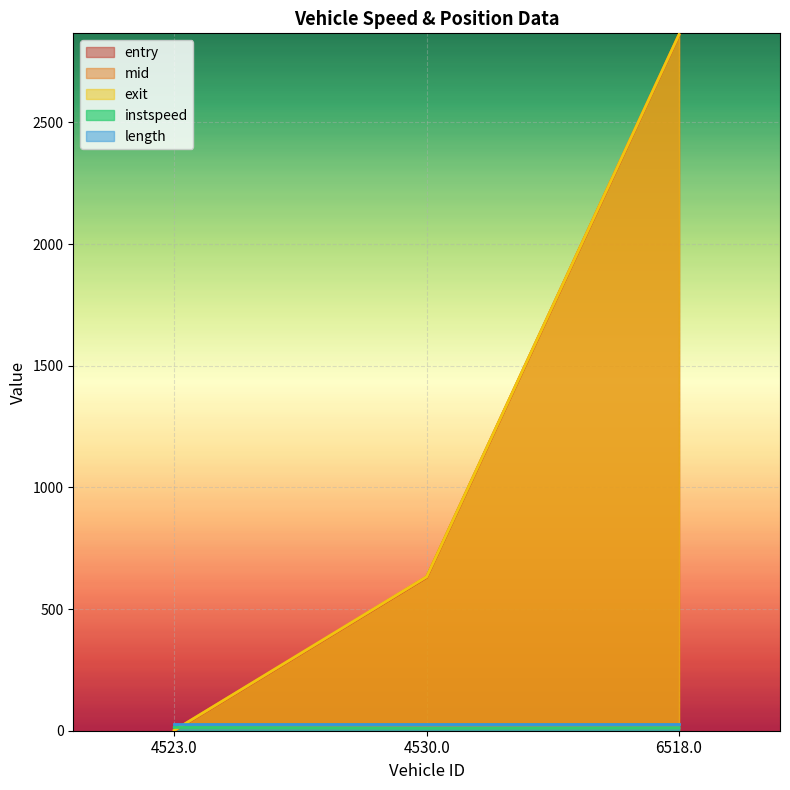

What is the difference between the maximum and second lowest values in the exit series?

2228.3